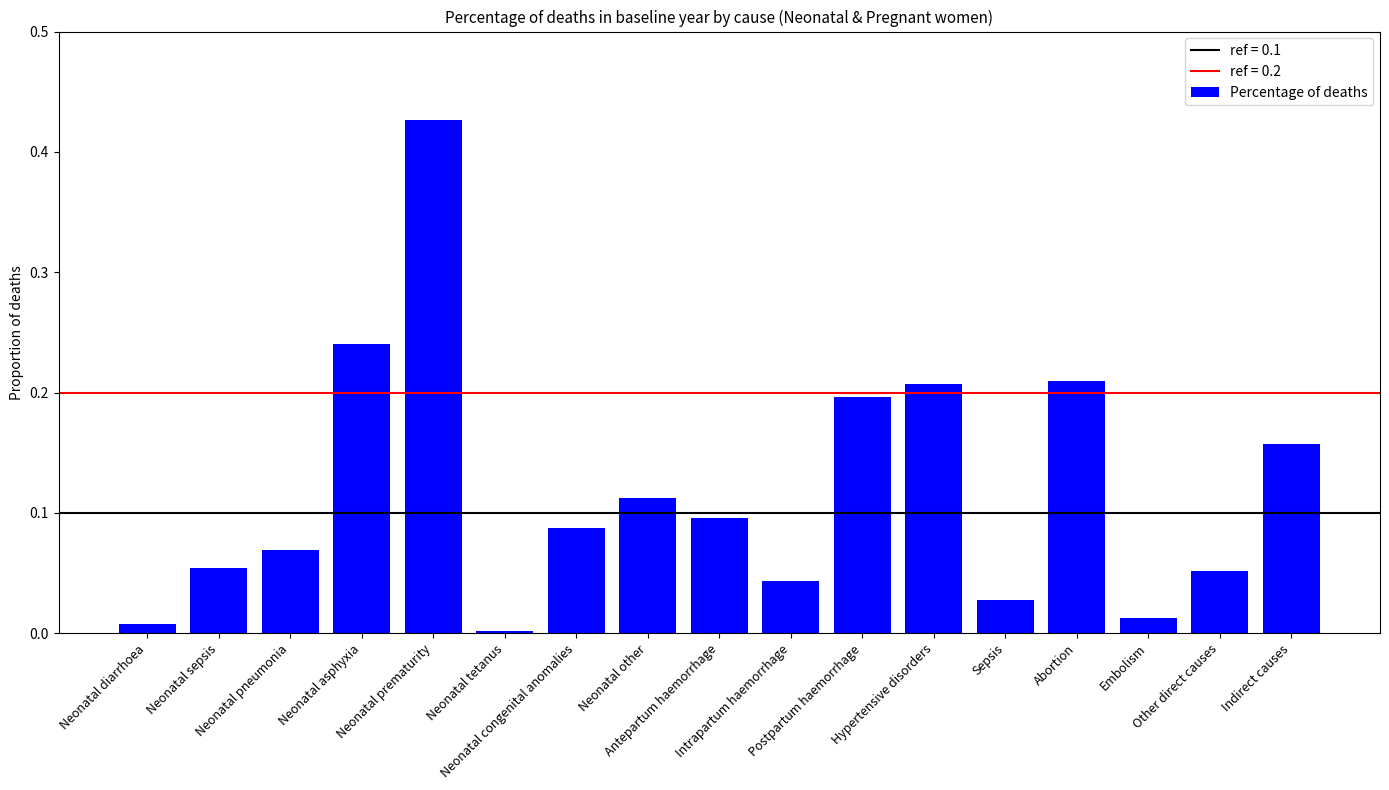

True or false: the data shows 0.1 at Other direct causes.

True